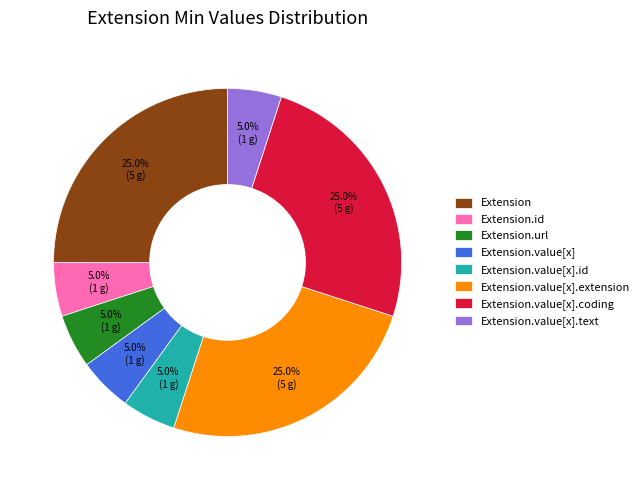

Between Extension and Extension.value[x], which is larger?

Extension